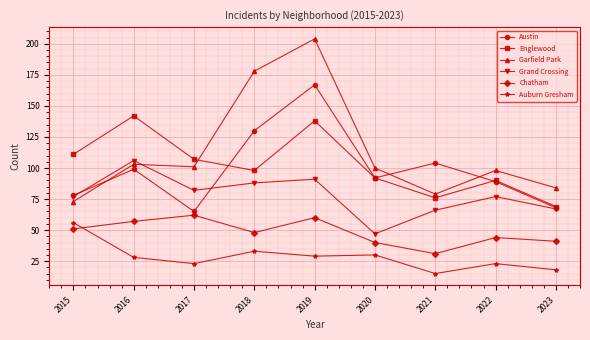

True or false: Garfield Park and Chatham intersect in this chart.

False